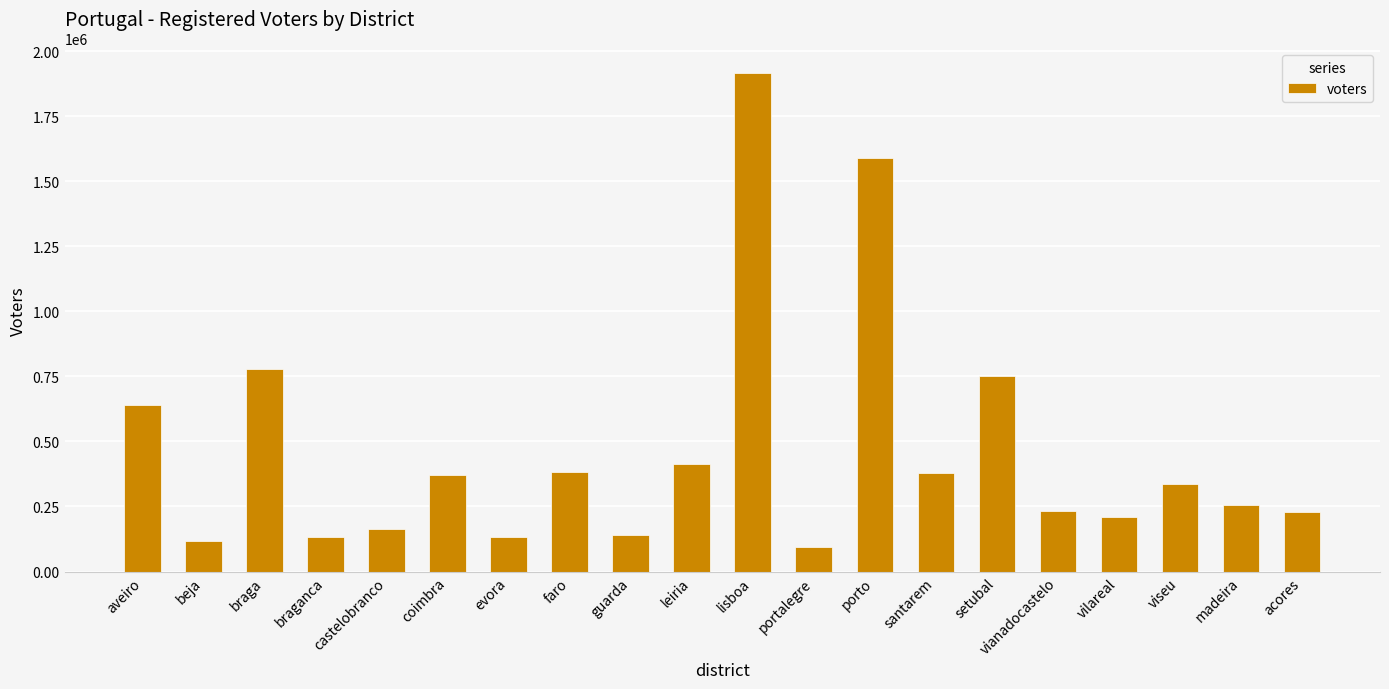

True or false: the data shows 299471 at acores.

False